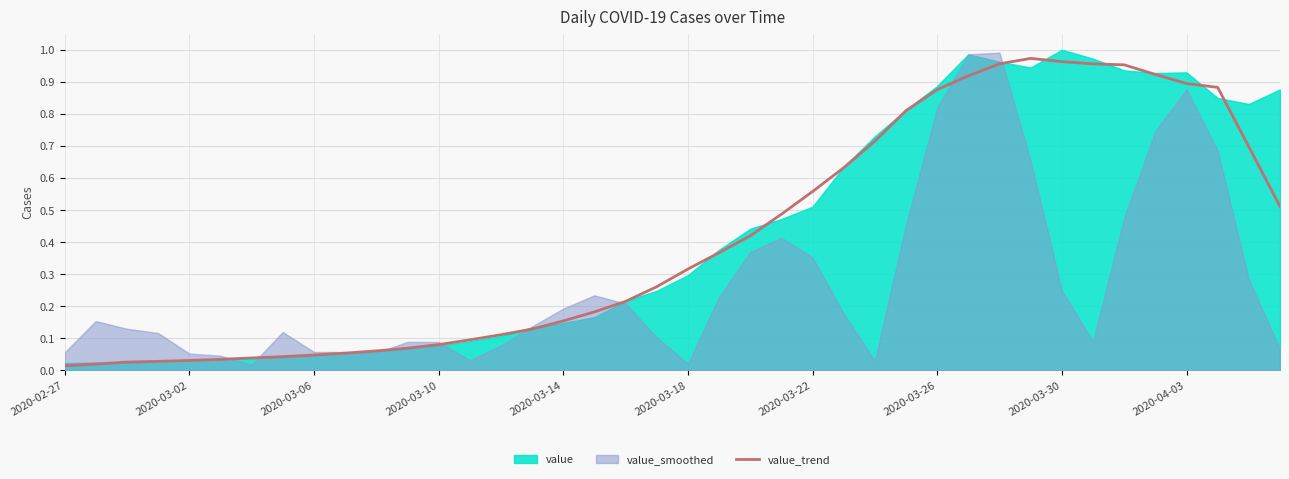

Where is the data nearest to the value 0?

2020-02-27